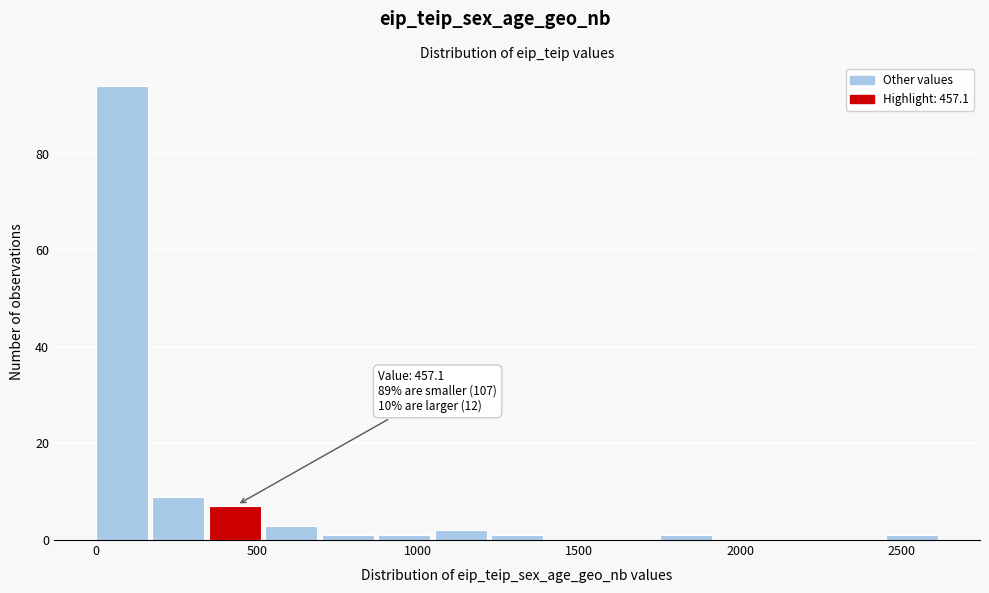

Read against the x-axis, roughly where is the centre of the tallest bar?

100